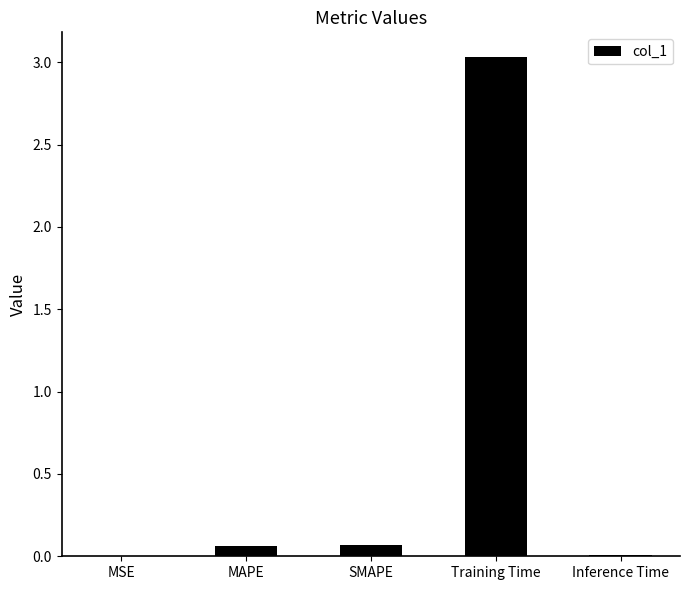

What is the maximum value shown in the chart?

3.0